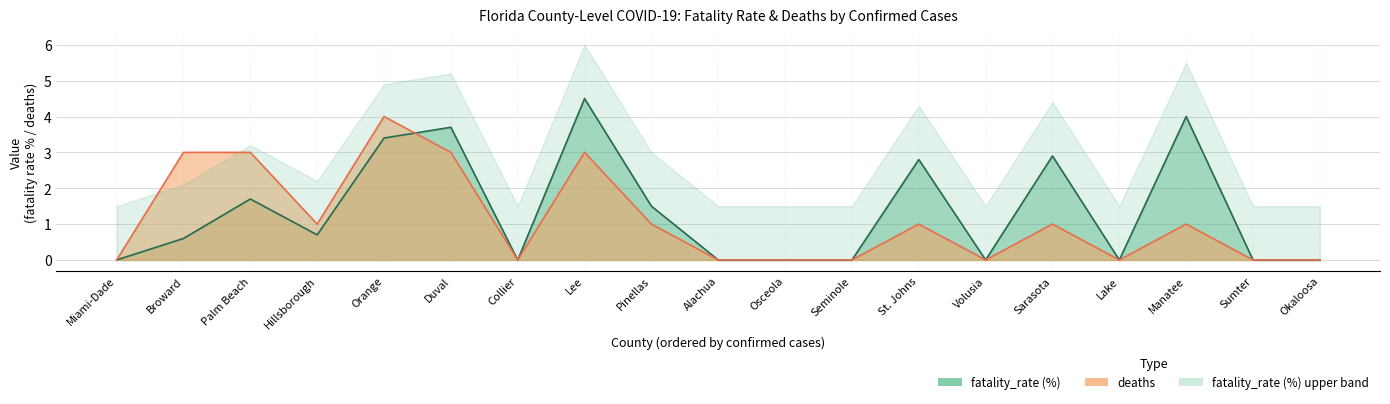

List the labels in order of deaths value, smallest first.

Miami-Dade, Collier, Alachua, Osceola, Seminole, Volusia, Lake, Sumter, Okaloosa, Hillsborough, Pinellas, St. Johns, Sarasota, Manatee, Broward, Palm Beach, Duval, Lee, Orange